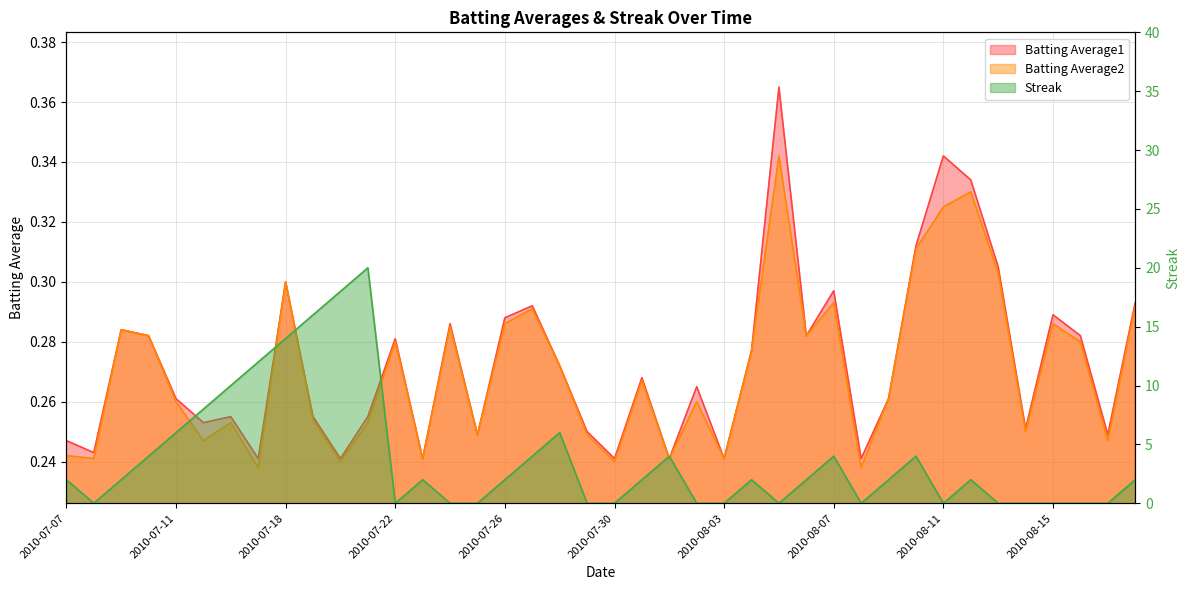

True or false: Batting Average2 has more than 1 points higher than both neighbors.

True